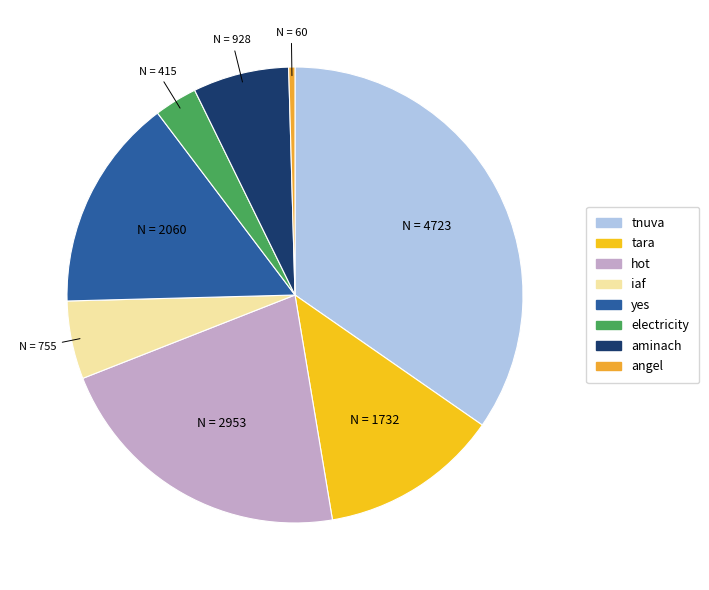

What is the smallest slice in the pie chart?

angel